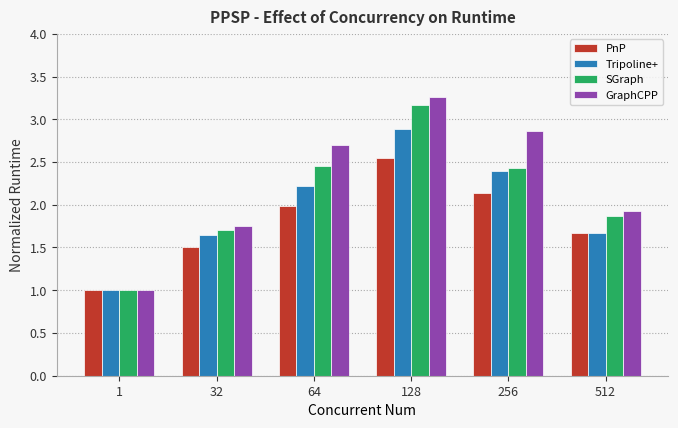

The GraphCPP series shows 0.8 at 32. True or false?

False